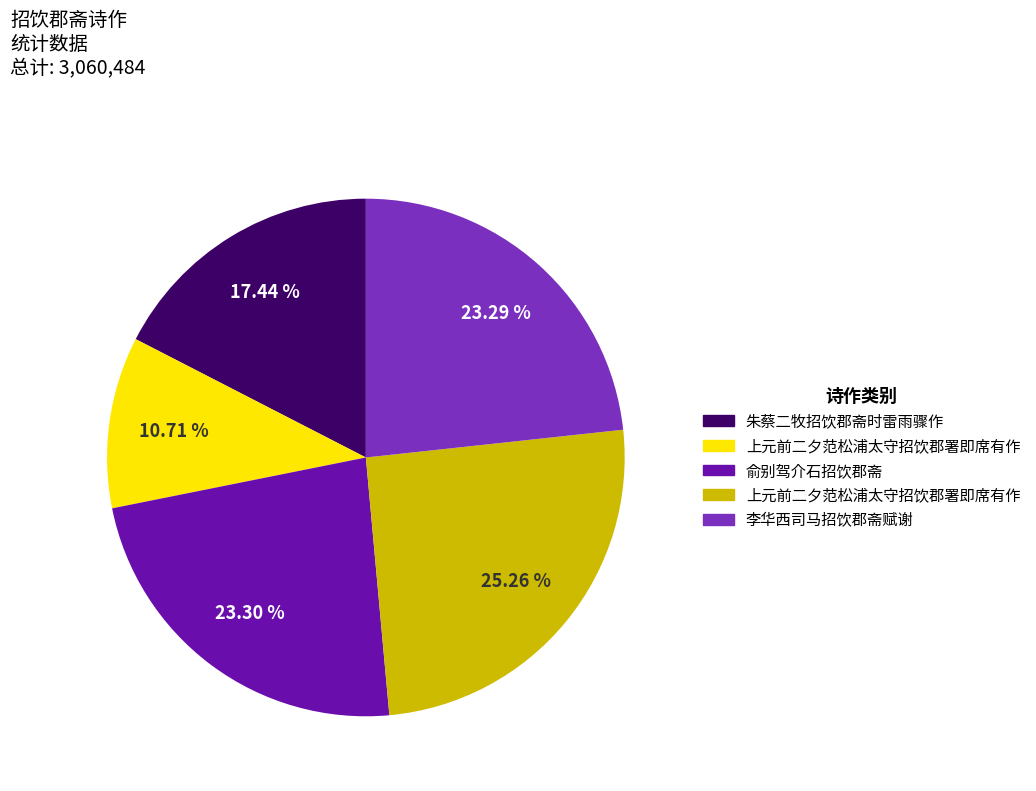

Is there any slice that represents more than half of the pie?

No